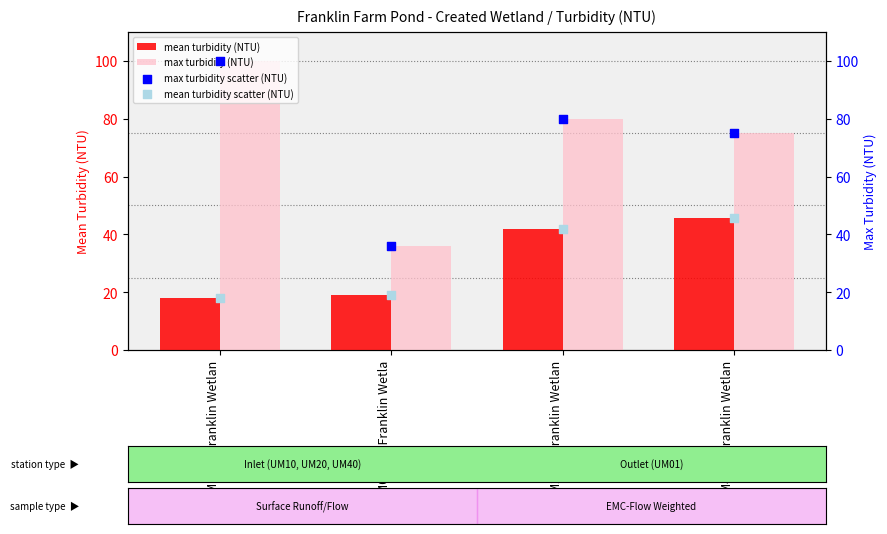

Which series contains the lowest Y value?

mean turbidity (NTU)